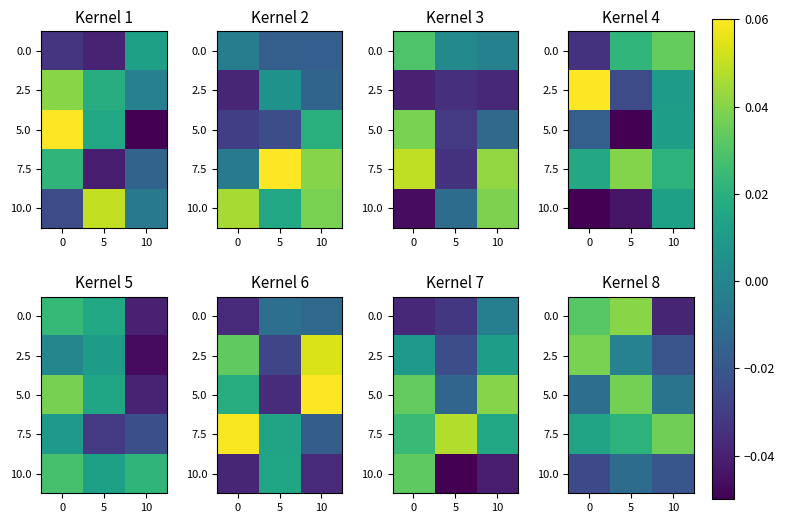

What is the spread (max minus min) of values at 5?

0.1